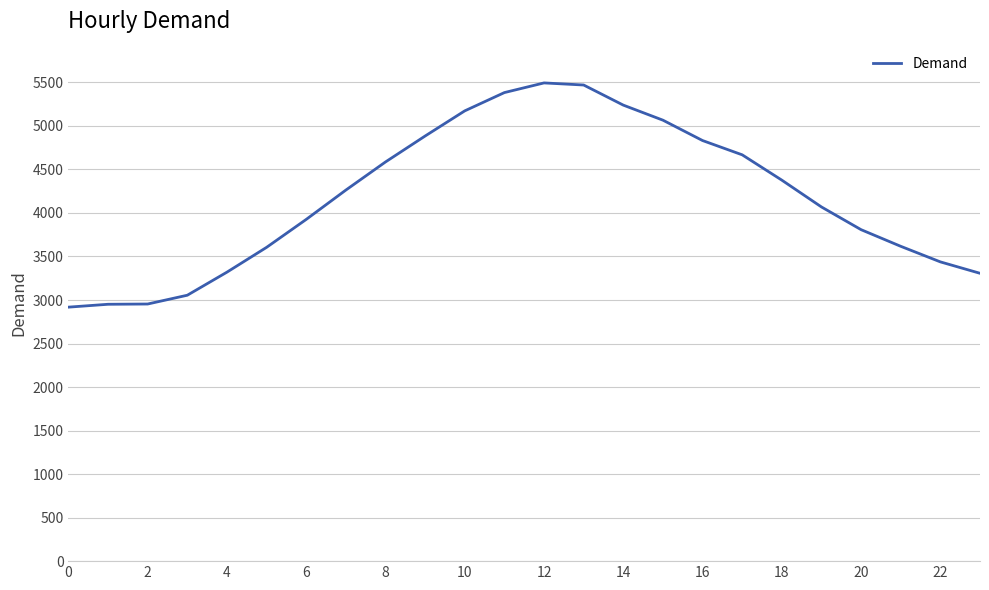

What is the smallest value displayed?

2918